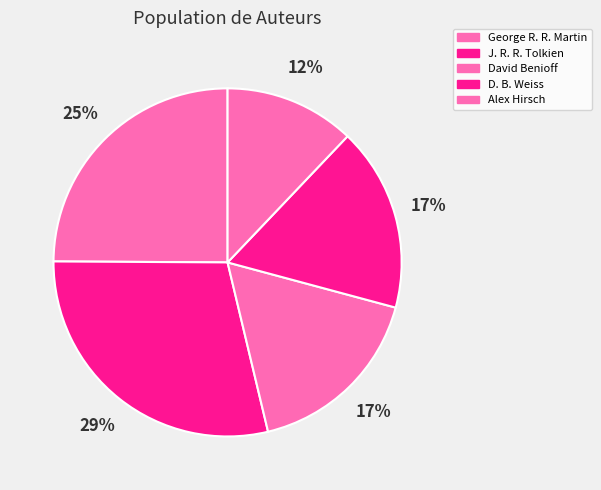

To the nearest percent, what is the average slice percentage?

20%